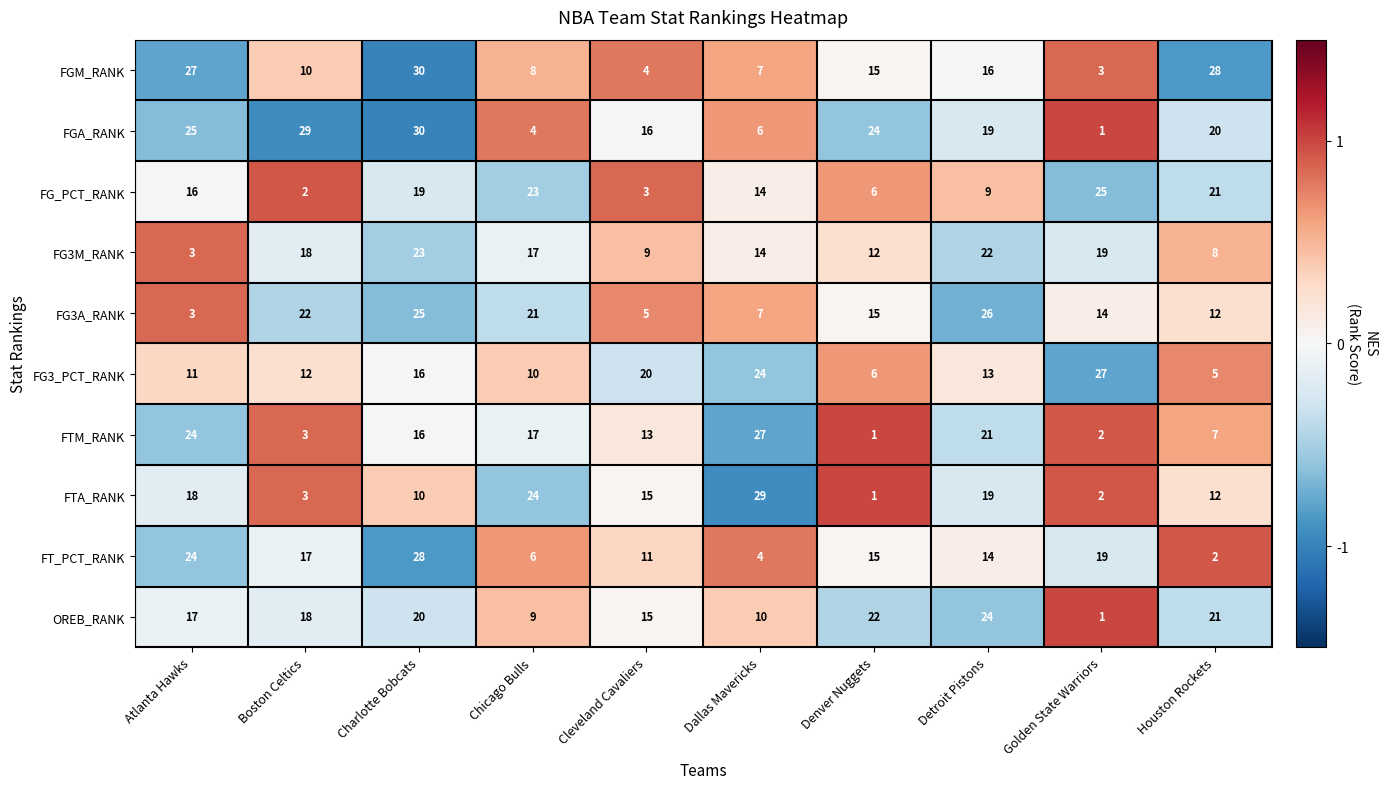

Which series has the largest total across all categories?

FGA_RANK